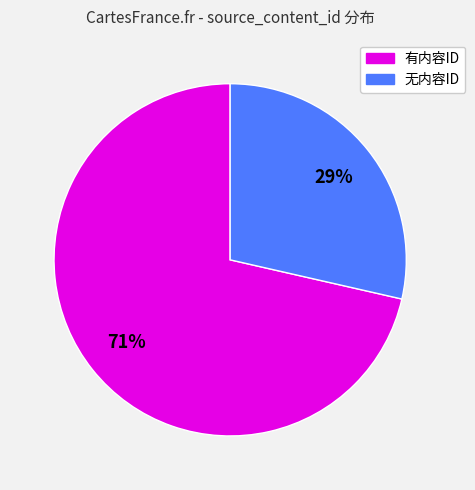

Is there a majority slice in this chart?

Yes